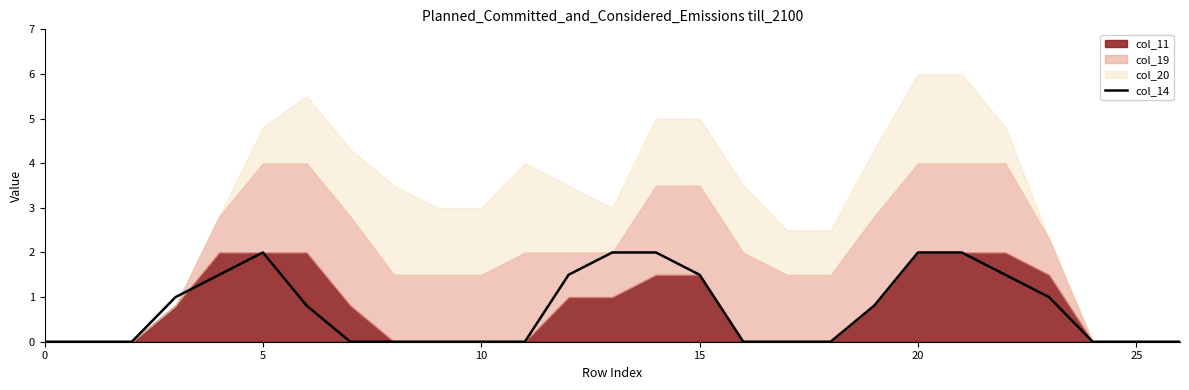

What is the sum of the values at 12 and 19?

2.3